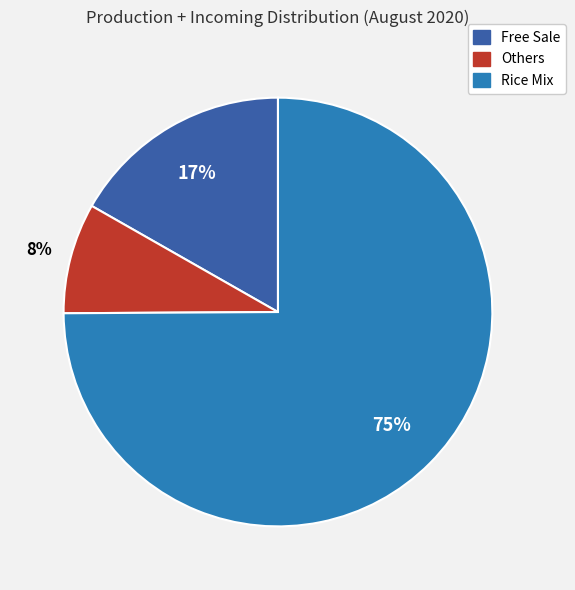

To the nearest percent, what is the difference between the largest and smallest slice percentages?

67%